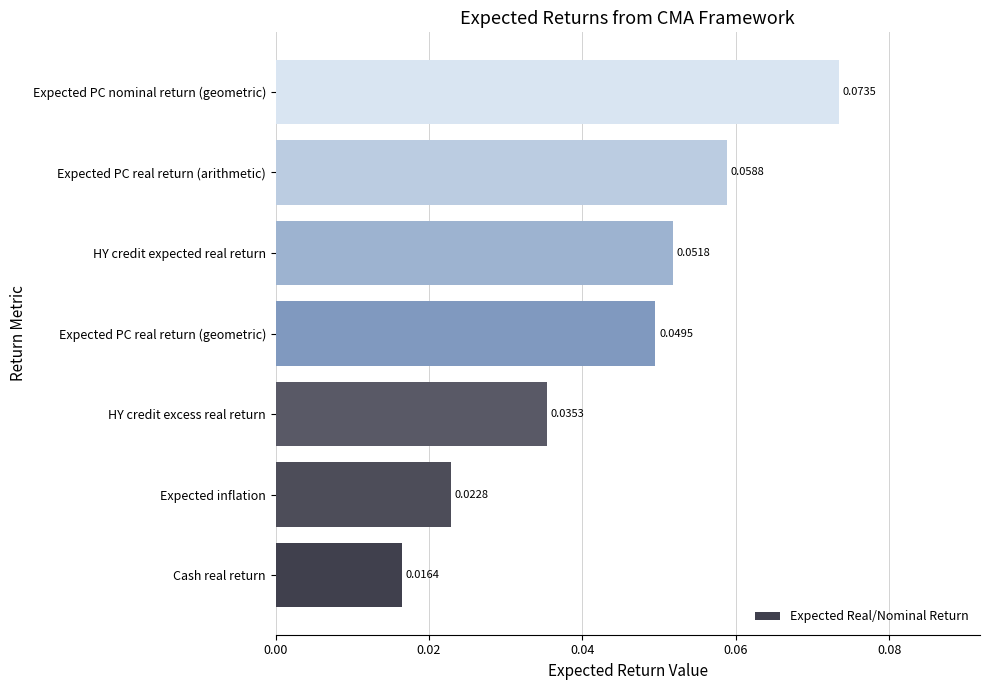

Which has a higher value, Cash real return or Expected PC real return (geometric)?

Expected PC real return (geometric)